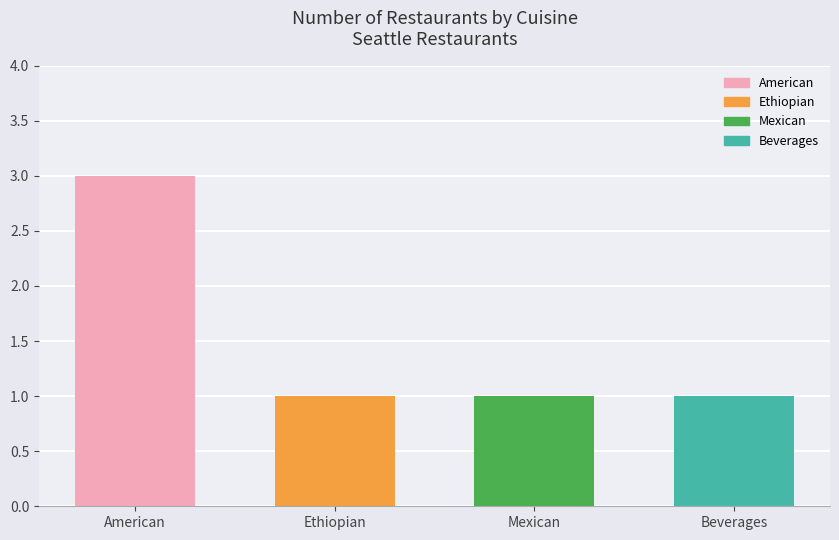

Reading left to right, list all the values displayed in this chart.

American=3	Ethiopian=1	Mexican=1	Beverages=1